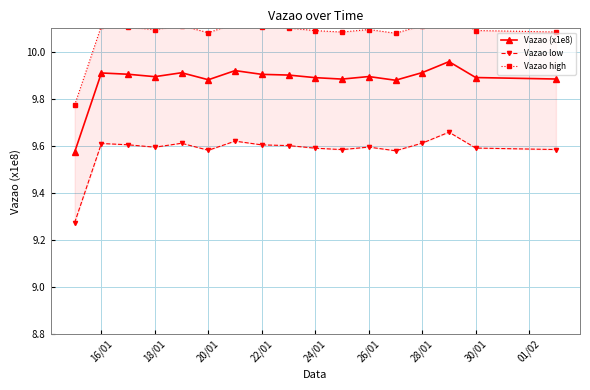

True or false: Vazao (x1e8) has a value of 2.2 at 24/01.

False